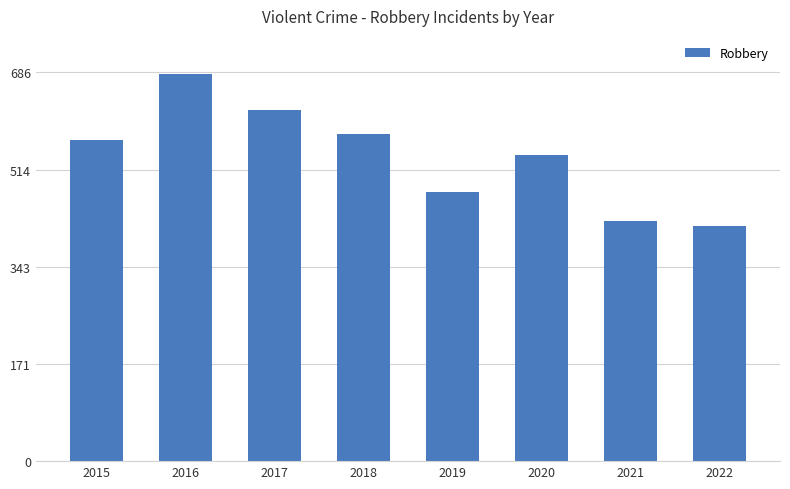

What is the difference between the values at 2022 and 2016?

268